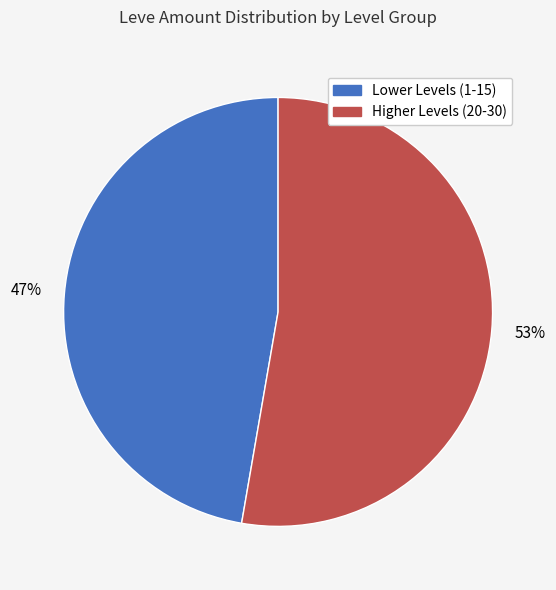

Does any single category account for the majority?

Yes